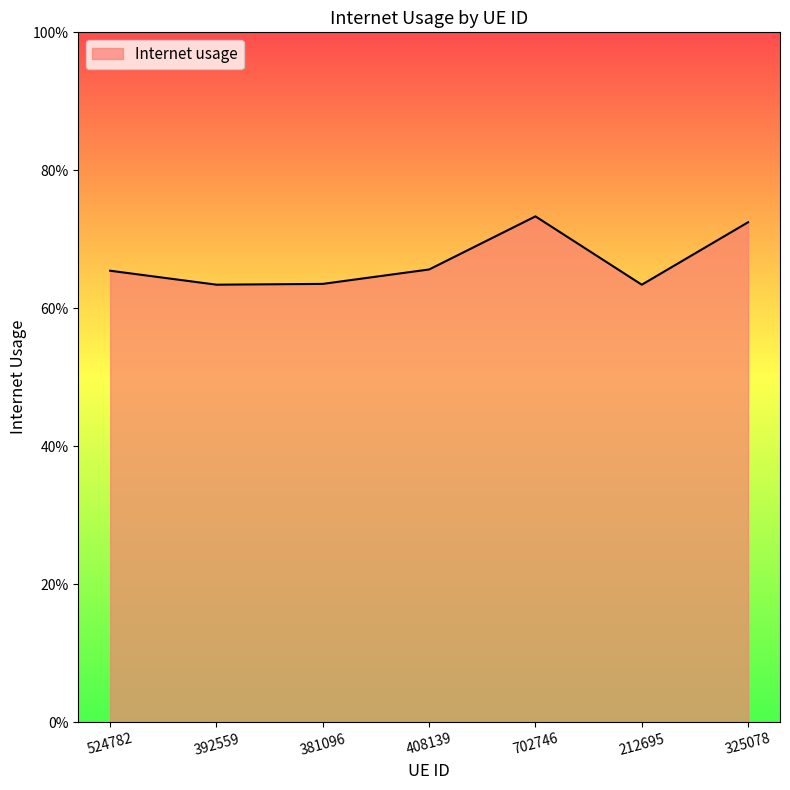

Where is the first local maximum?

702746